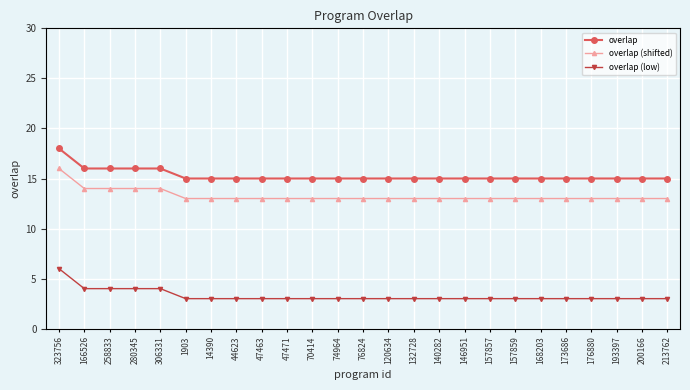

What are all the series names shown in the legend?

overlap, overlap (shifted), overlap (low)